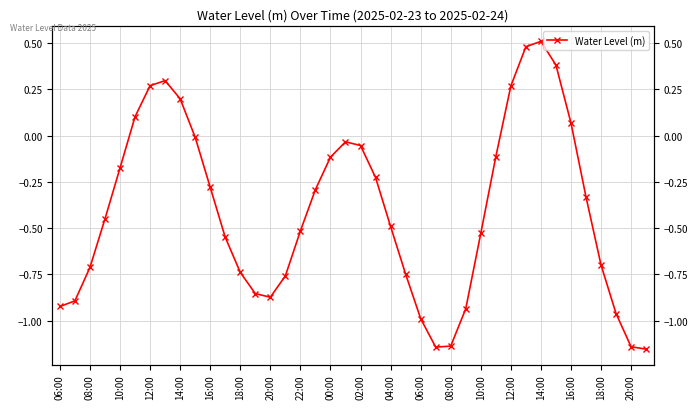

Reading left to right, list all the values displayed in this chart.

-0.9	-0.9	-0.7	-0.5	-0.2	0.1	0.3	0.3	0.2	-0.0	-0.3	-0.5	-0.7	-0.9	-0.9	-0.8	-0.5	-0.3	-0.1	-0.0	-0.1	-0.2	-0.5	-0.7	-1.0	-1.1	-1.1	-0.9	-0.5	-0.1	0.3	0.5	0.5	0.4	0.1	-0.3	-0.7	-1.0	-1.1	-1.2